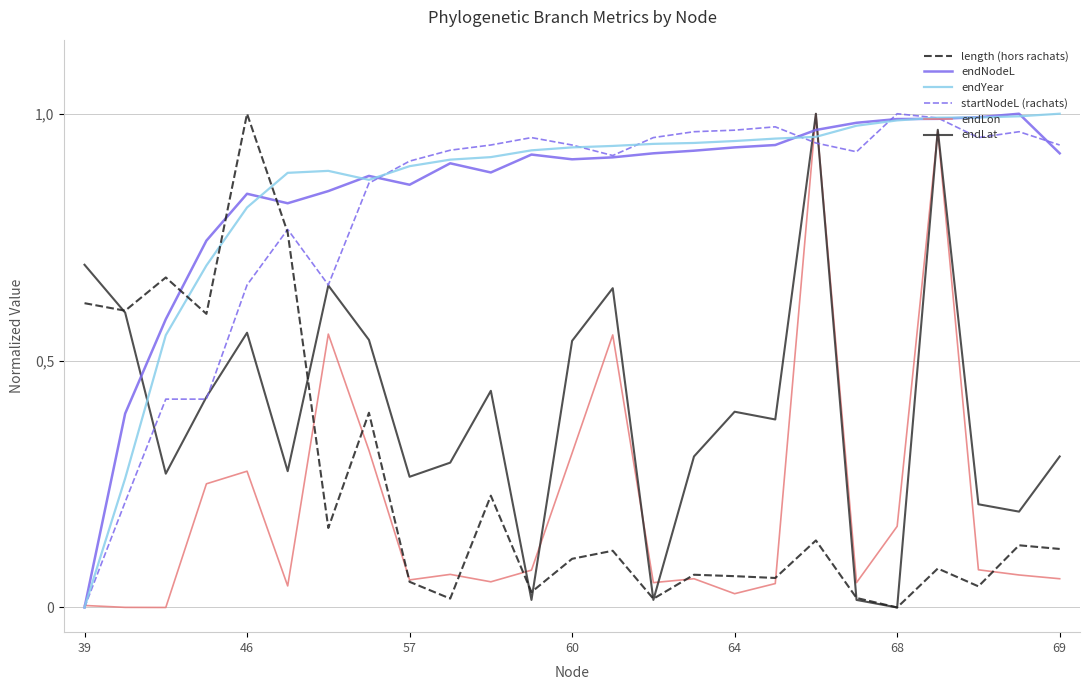

What are all the series names shown in the legend?

length (hors rachats), endNodeL, endYear, startNodeL (rachats), endLon, endLat